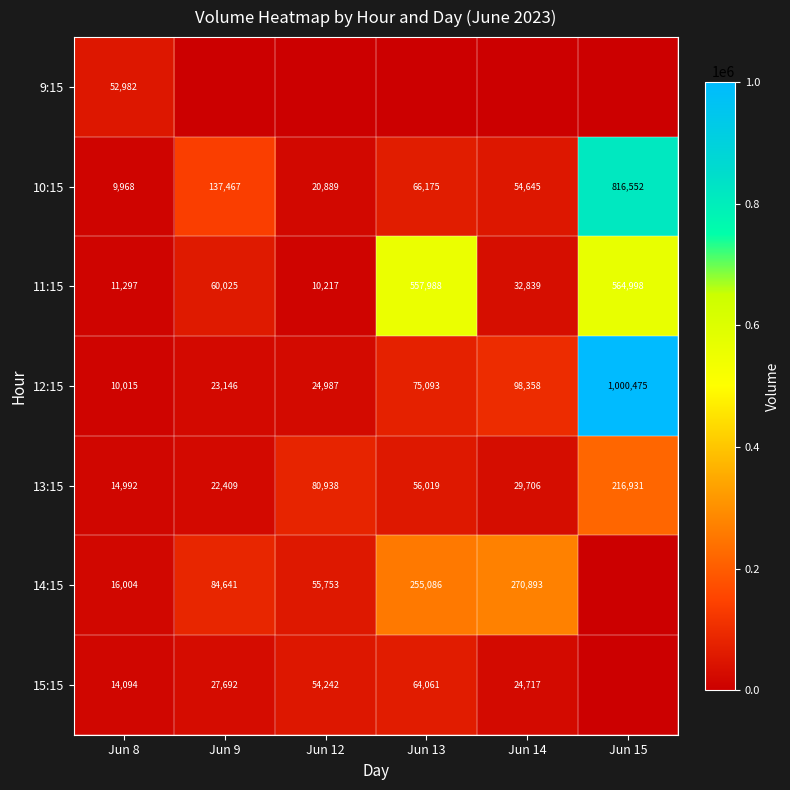

Is it true that 10:15 equals 97320 at Jun 14?

False